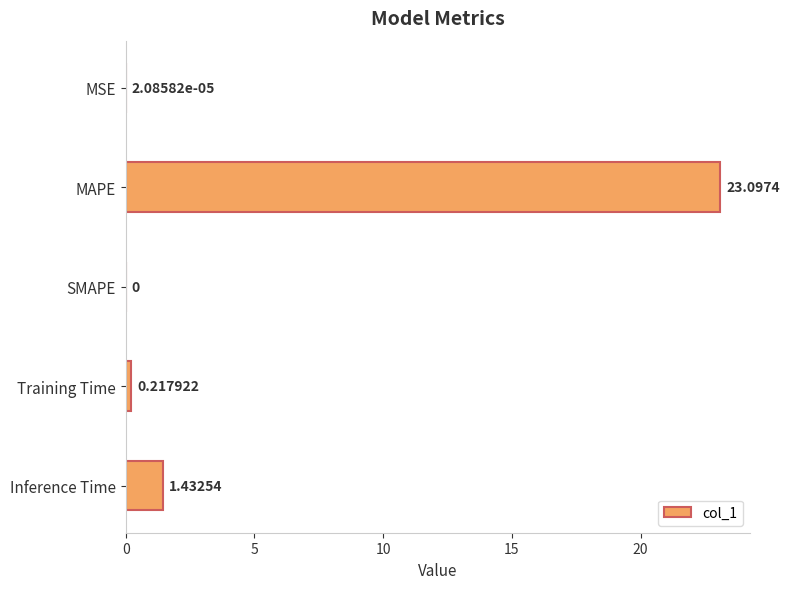

Which has a higher value, MAPE or Inference Time?

MAPE